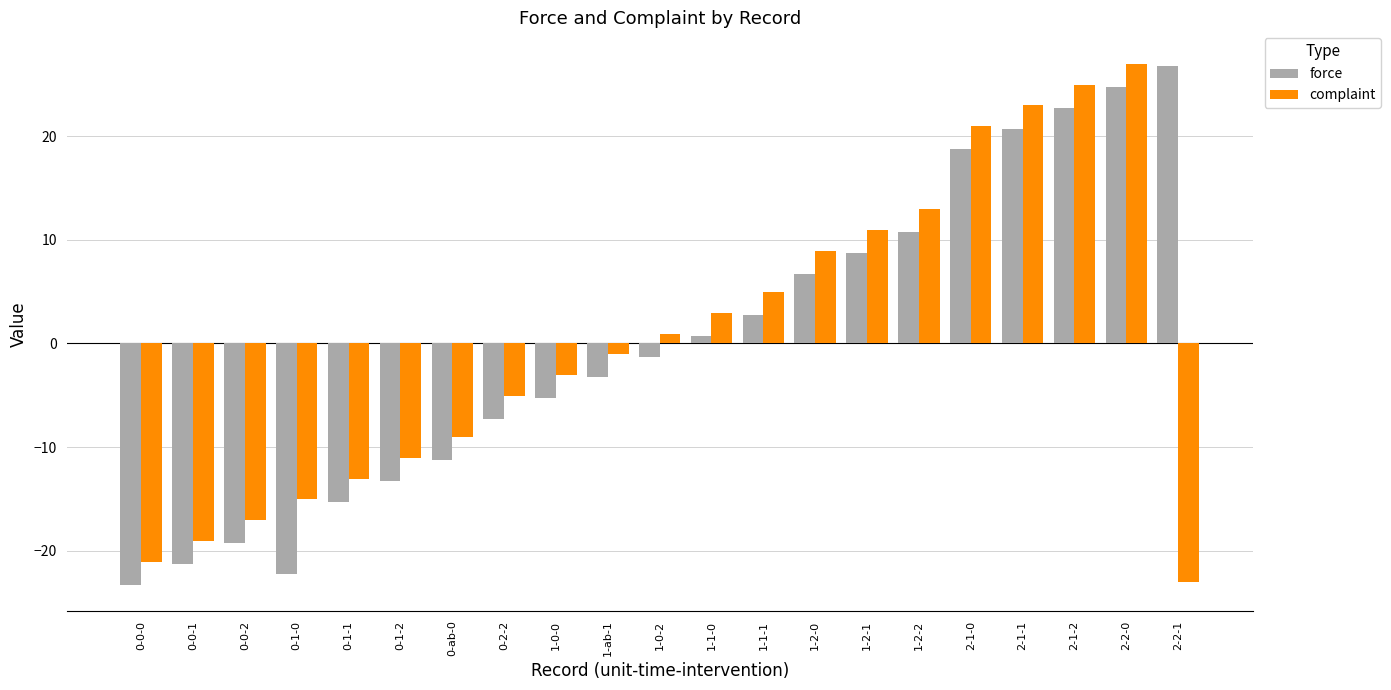

How many categories are shown in the chart?

21